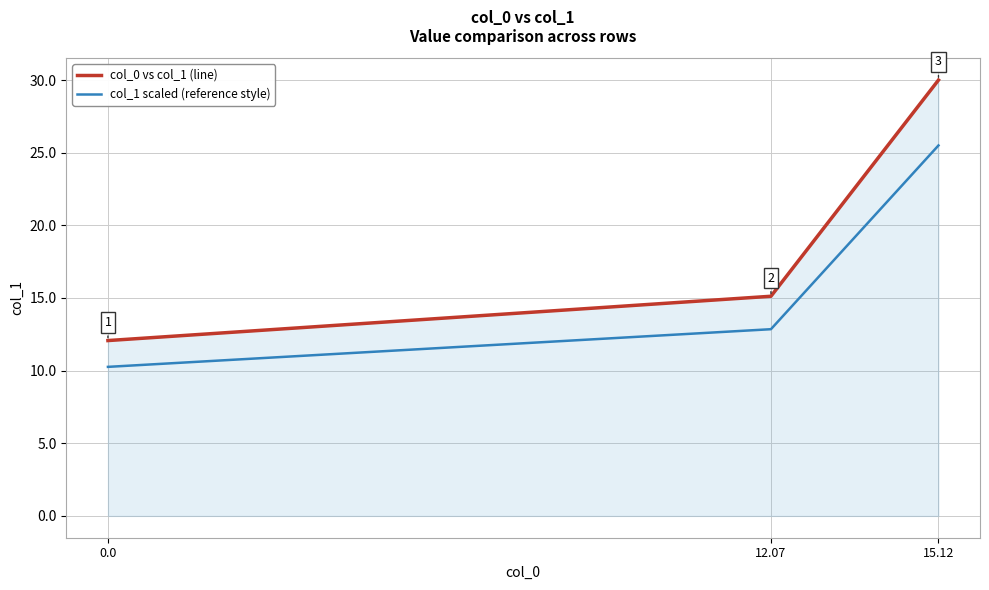

The value of col_1 scaled (reference style) at 0.0 is 6.2. True or false?

False